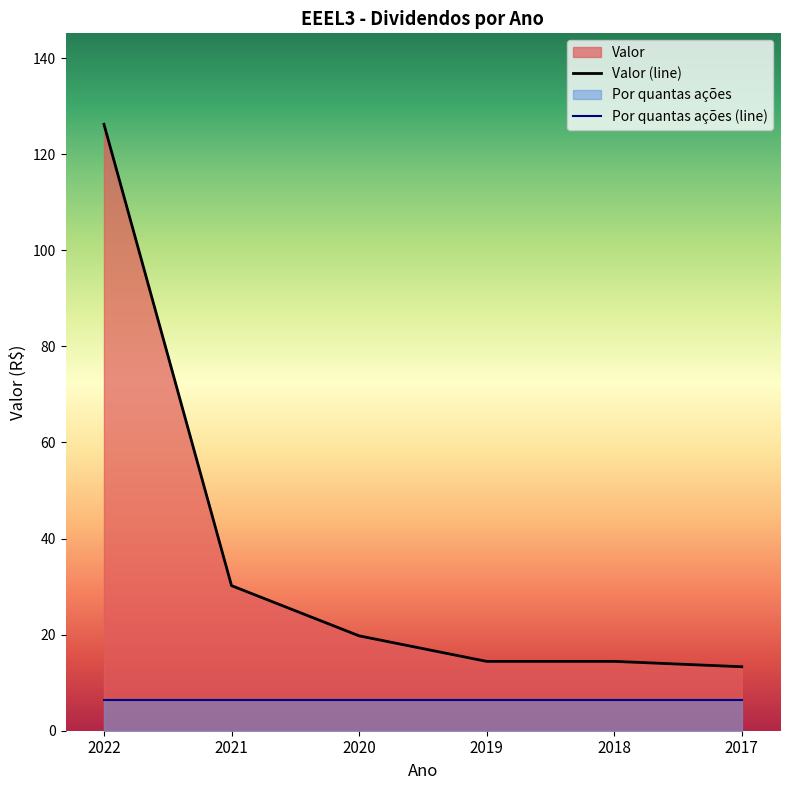

How many lines are shown in the chart?

2